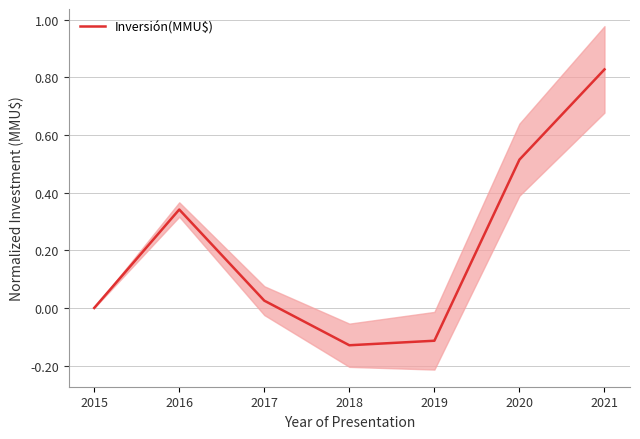

How many values are below zero?

2